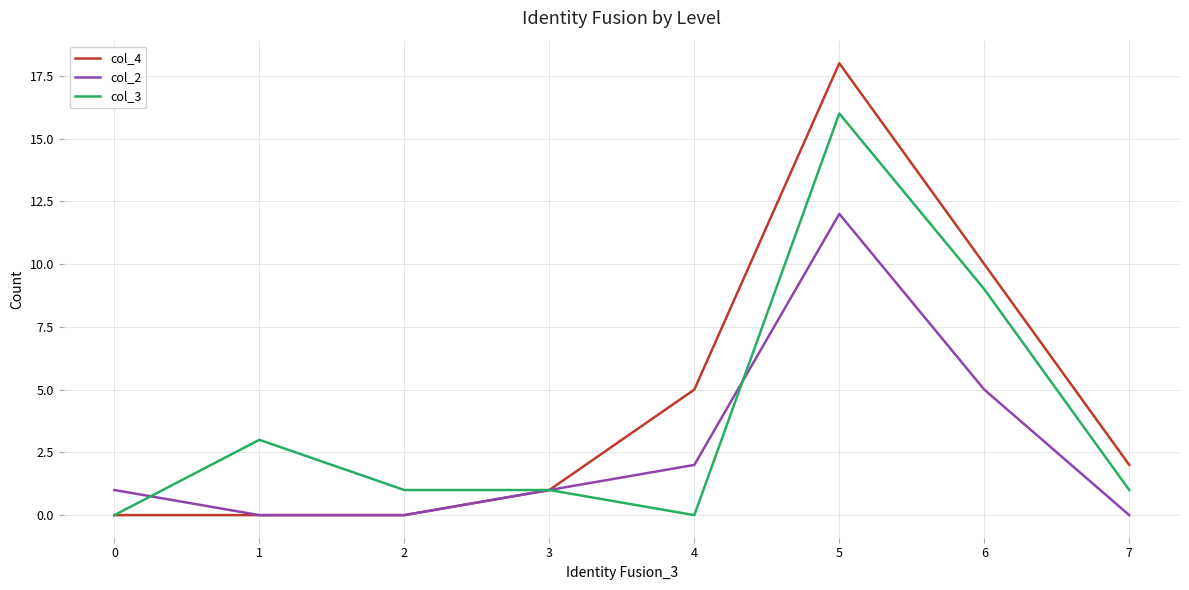

Is the value of col_3 at 1 greater than the value of col_2 at 6?

No